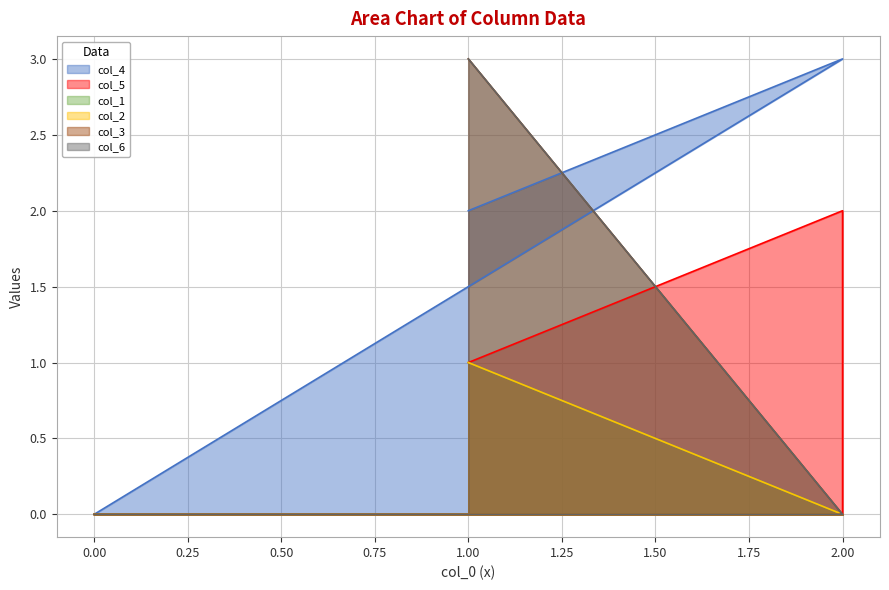

At 0, list the series in order from smallest to largest.

col_4, col_5, col_1, col_2, col_3, col_6